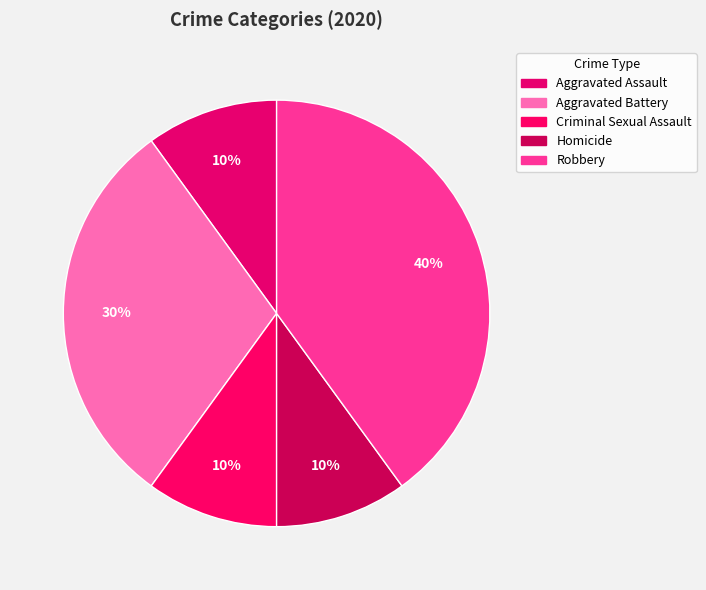

What is the total percentage of Aggravated Battery and Aggravated Assault?

40.0%